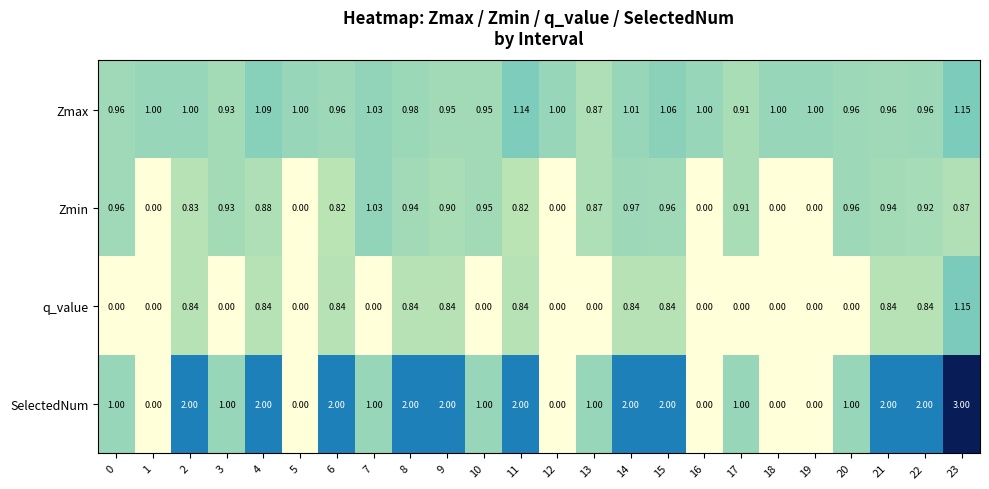

Which series has the largest total across all categories?

SelectedNum